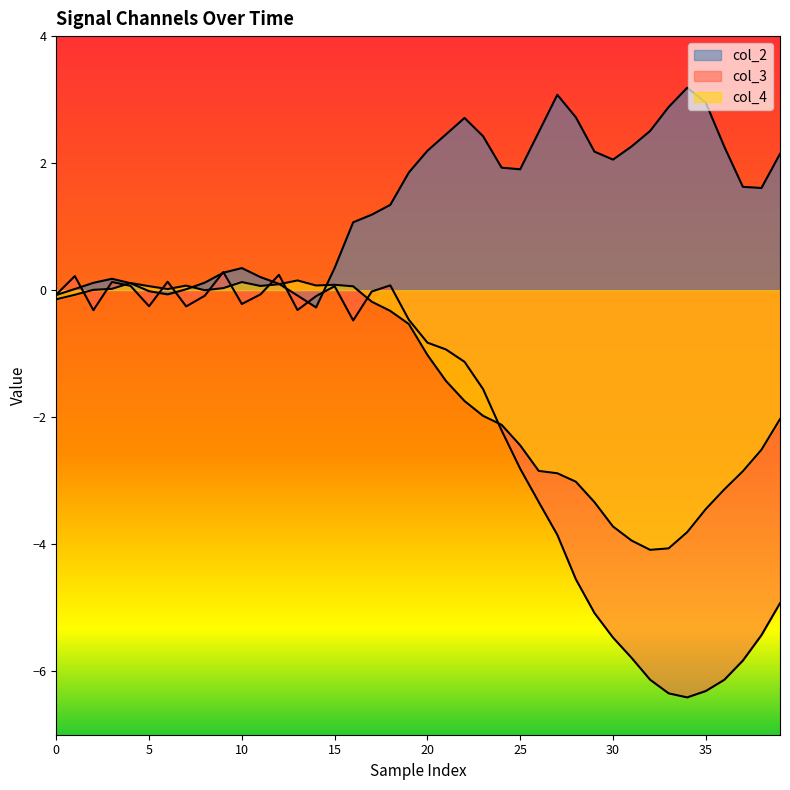

Where do col_3 and col_4 first cross each other?

5 and 10